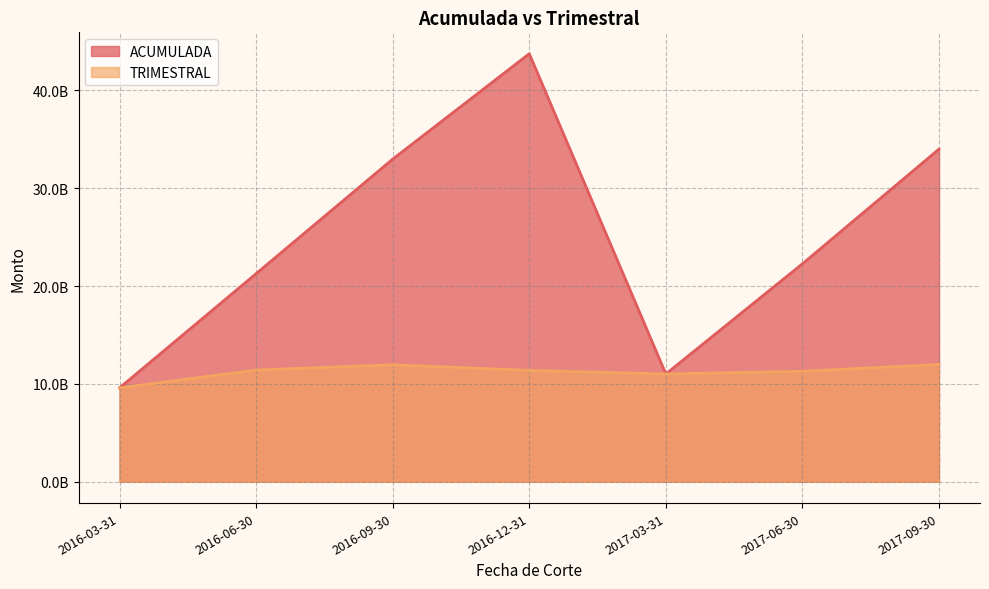

How many intersections are there between ACUMULADA and TRIMESTRAL?

1